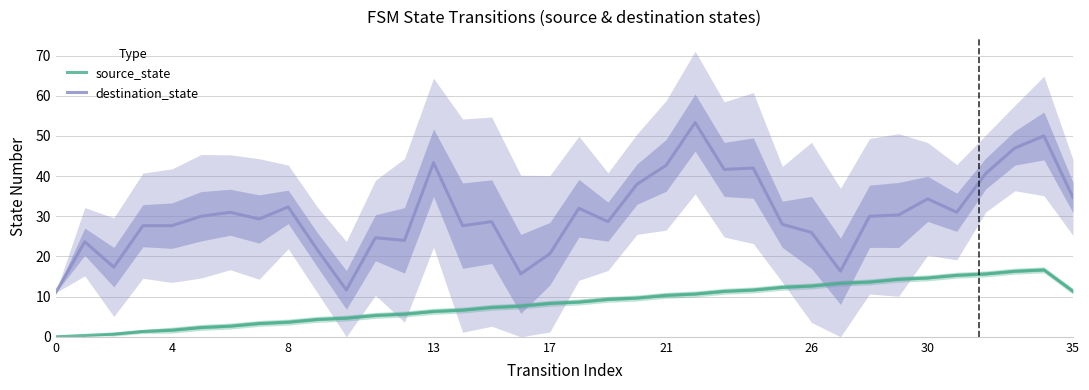

What is the label of the 1st point from the right?

35